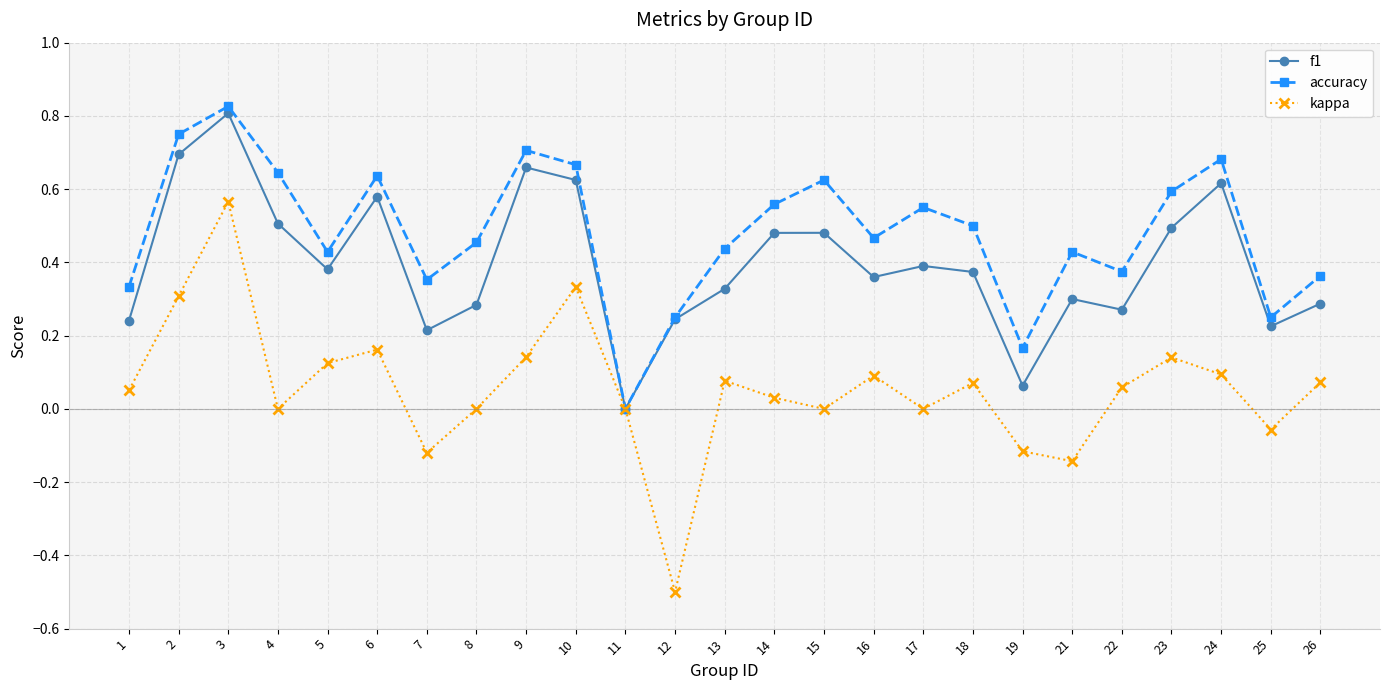

Is it true that f1 equals 0.4 at 5?

True